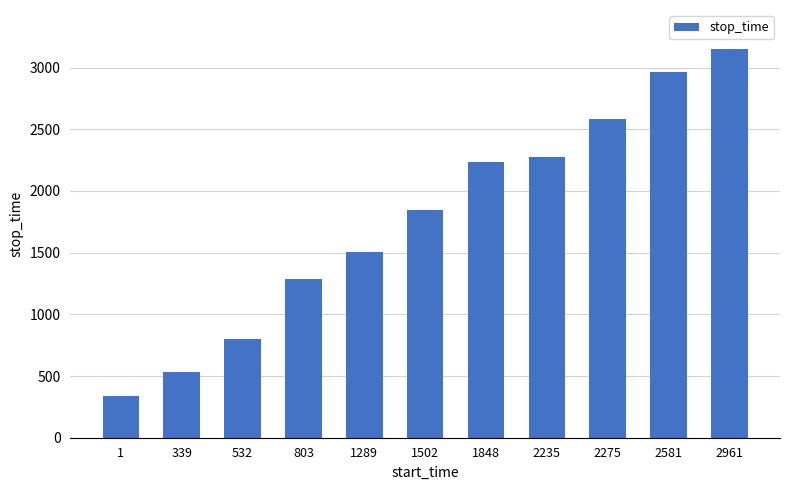

What is the difference between the second highest and minimum values?

2622